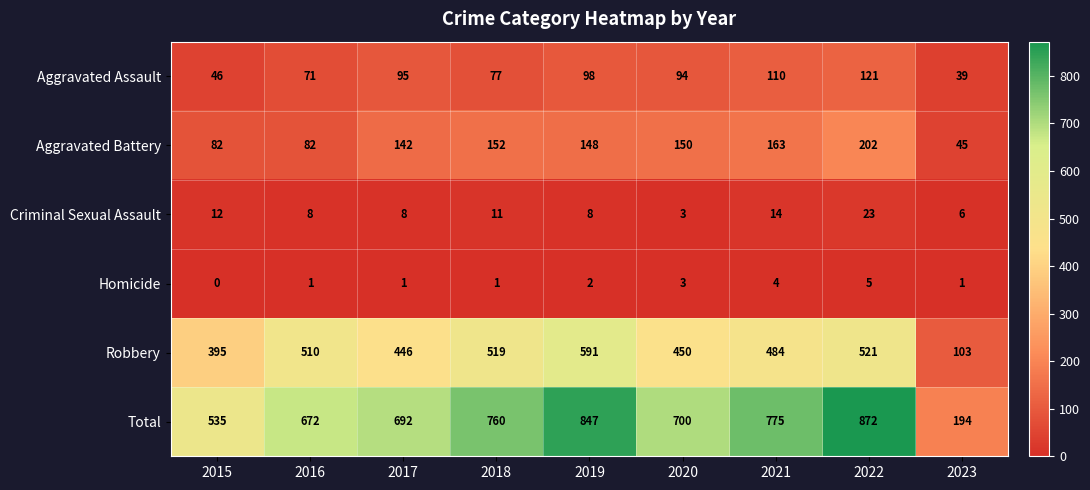

At which label does Aggravated Assault first exceed 94?

2017